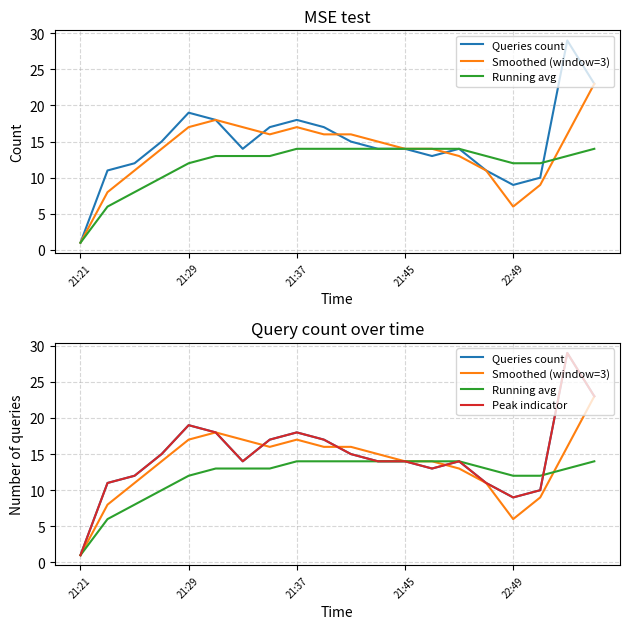

What is the sum of all Smoothed (window=3) values?

272